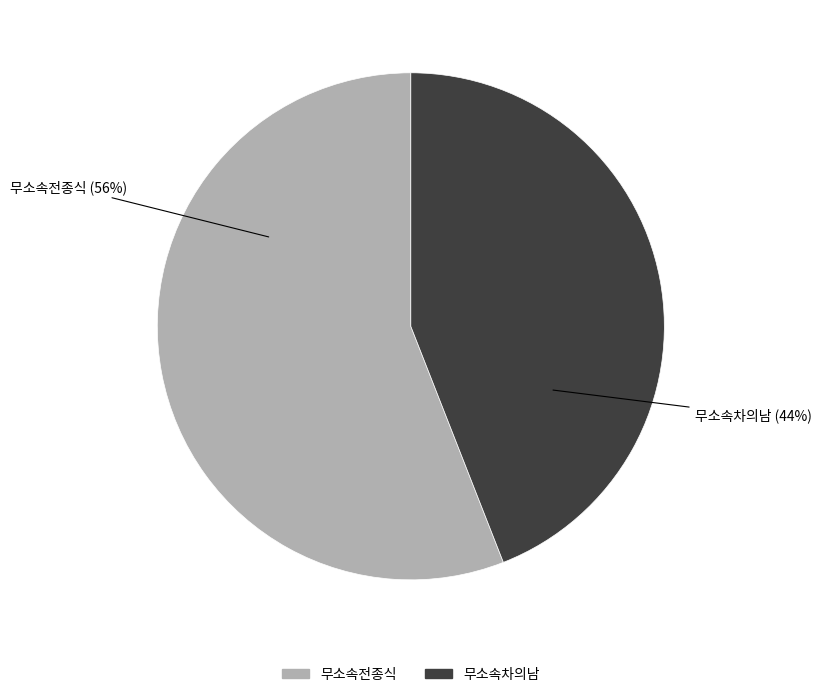

Is it true that 무소속전종식 is 51% of the pie?

False